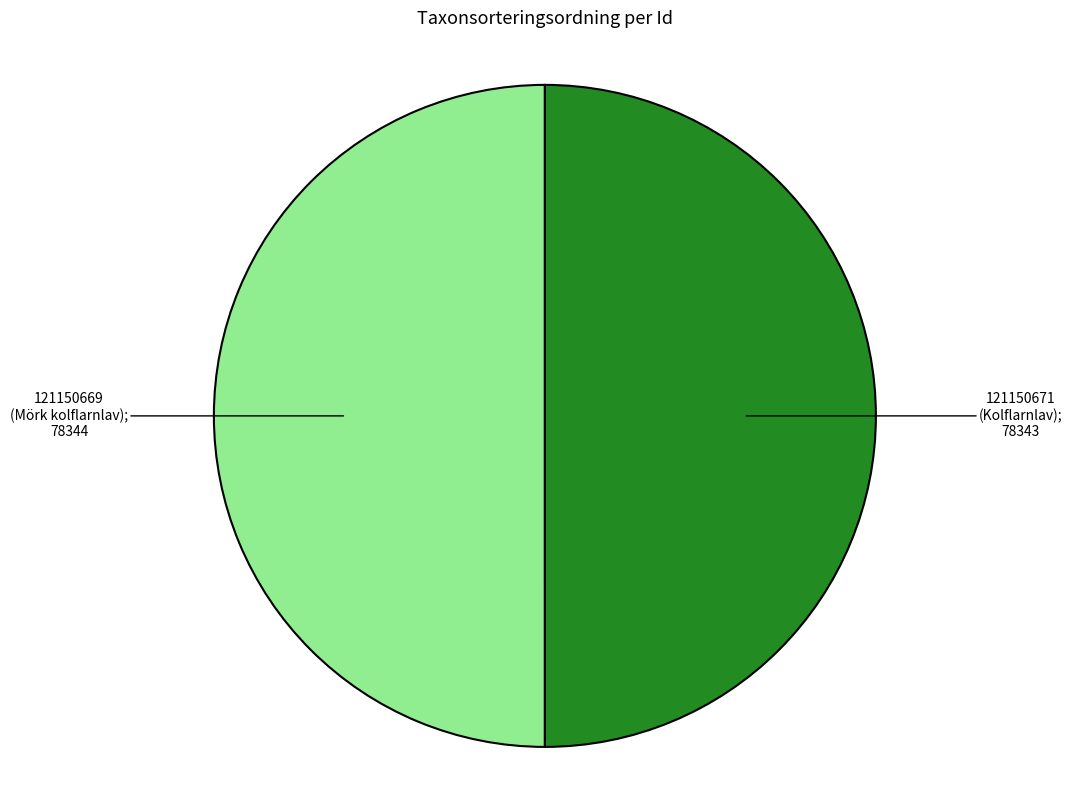

How many segments does this pie chart have?

2